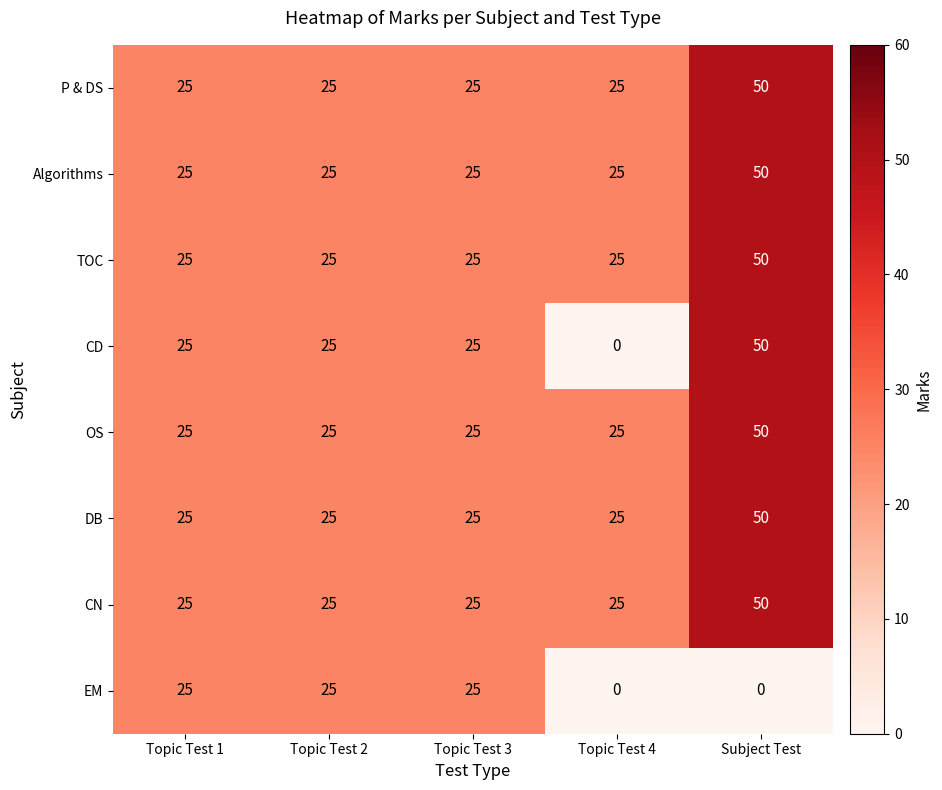

The Algorithms series shows 25 at Topic Test 4. True or false?

True